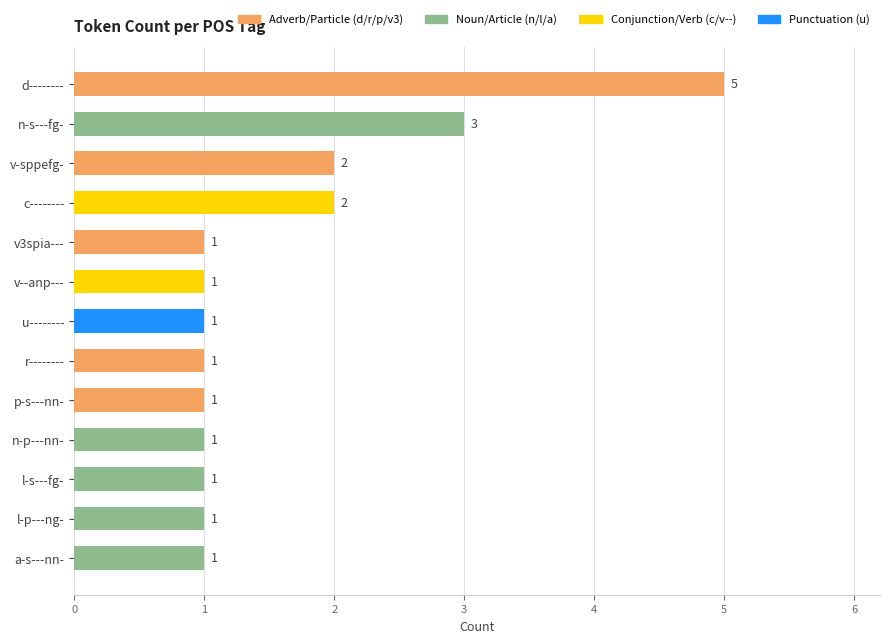

What is the sum of the values at p-s---nn- and v-sppefg-?

3